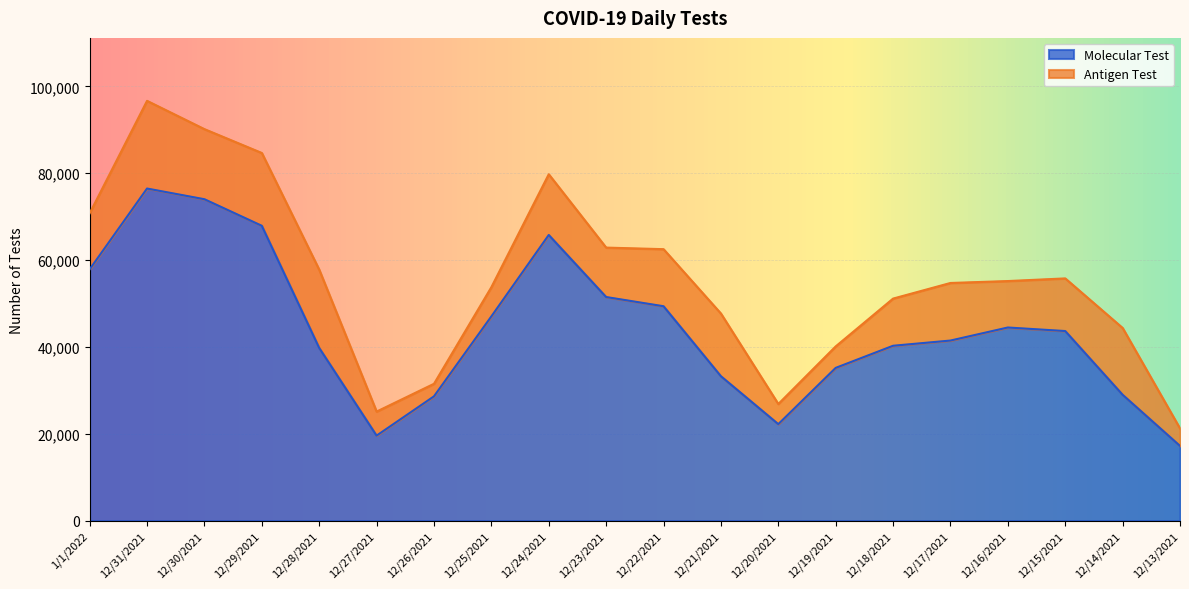

Where does the data first go above 43653?

1/1/2022